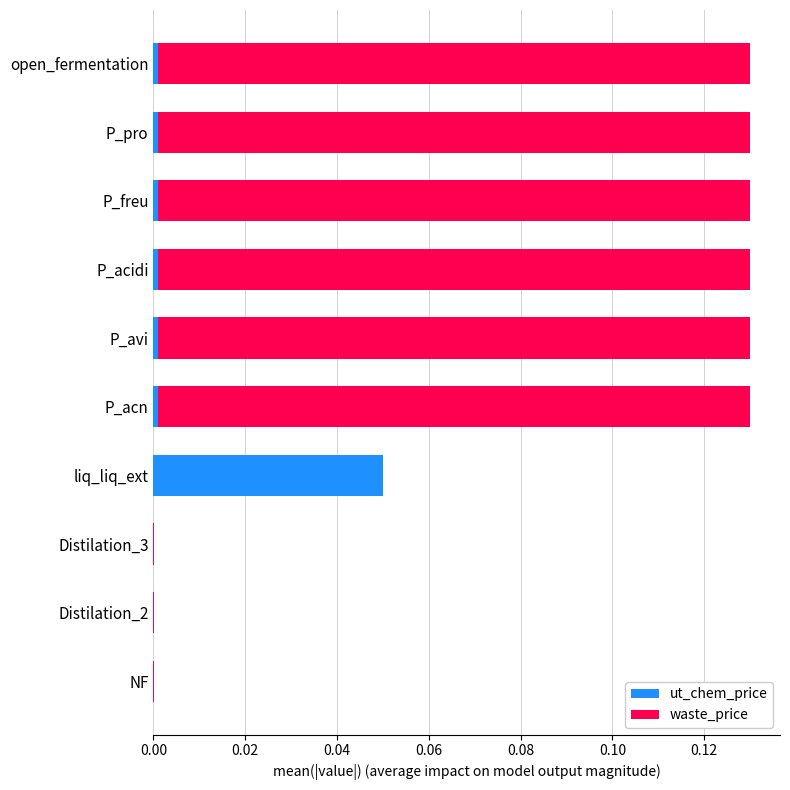

True or false: ut_chem_price has a value of 0.0 at P_acn.

True